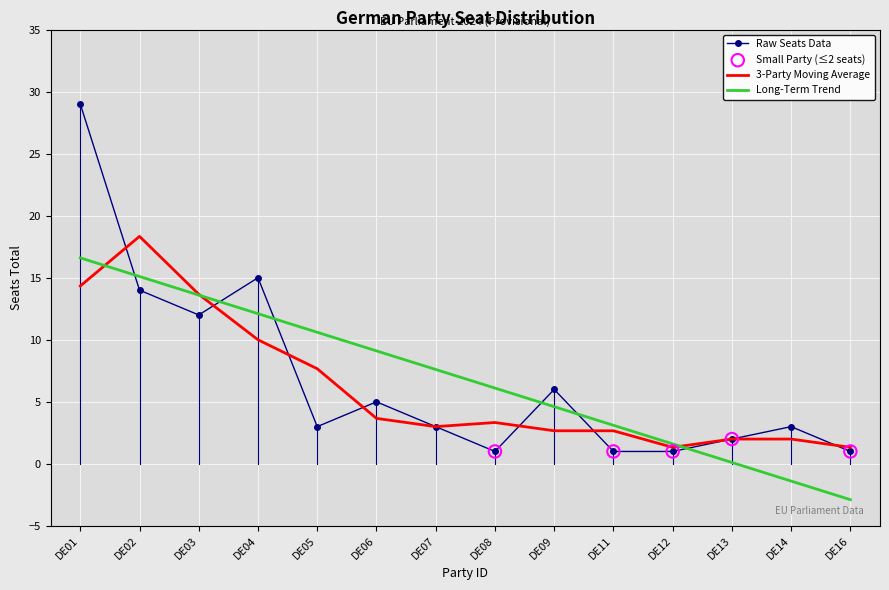

Between DE08 and DE12, which series saw the biggest shift?

Long-Term Trend